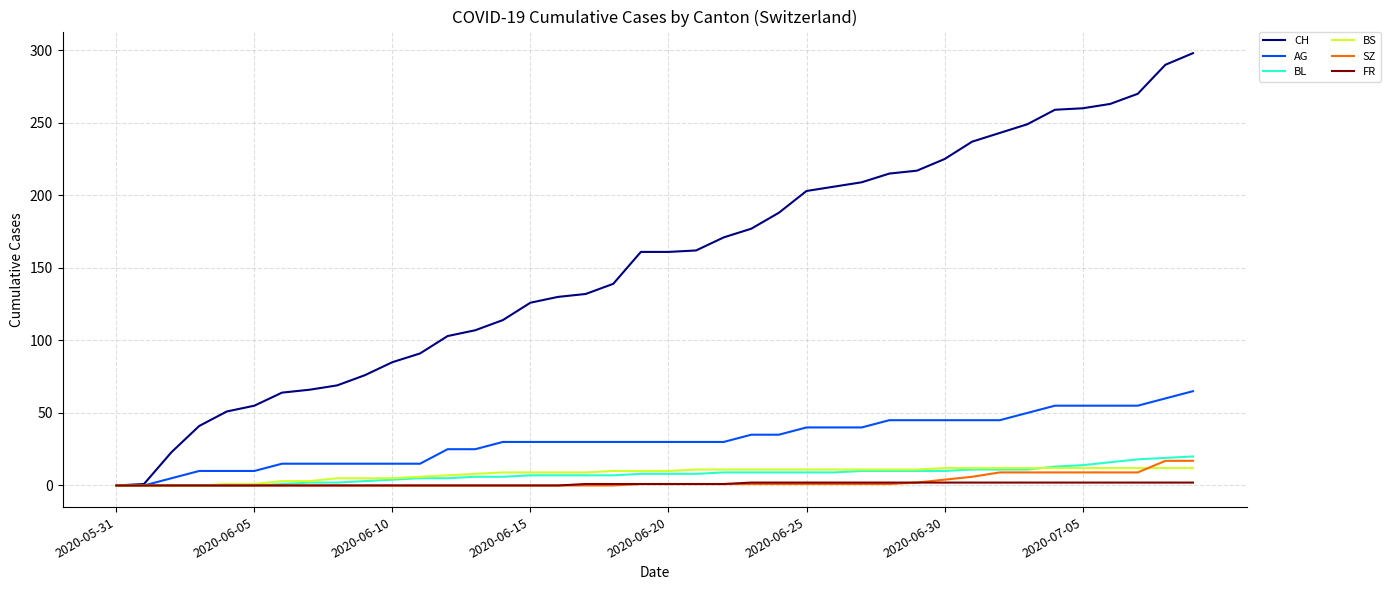

Which series has the largest range (max minus min)?

CH